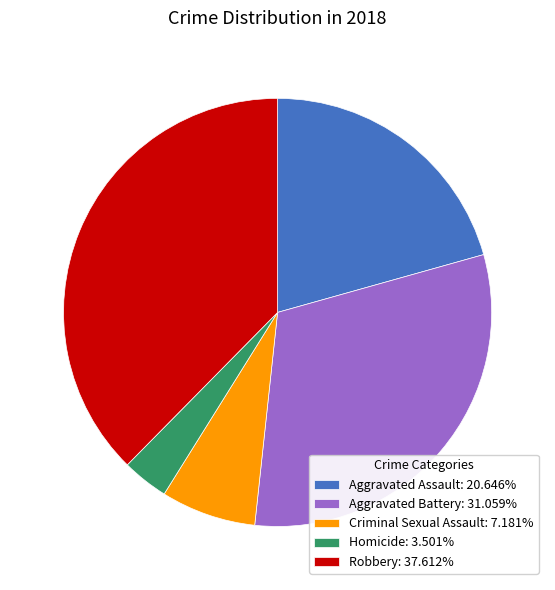

Do Homicide: 3.501% and Robbery: 37.612% together represent more than half of the pie?

No